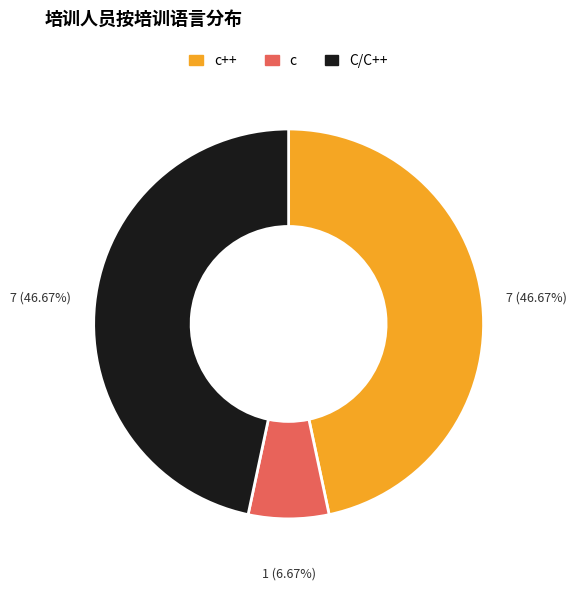

Count the number of slices in the pie.

3